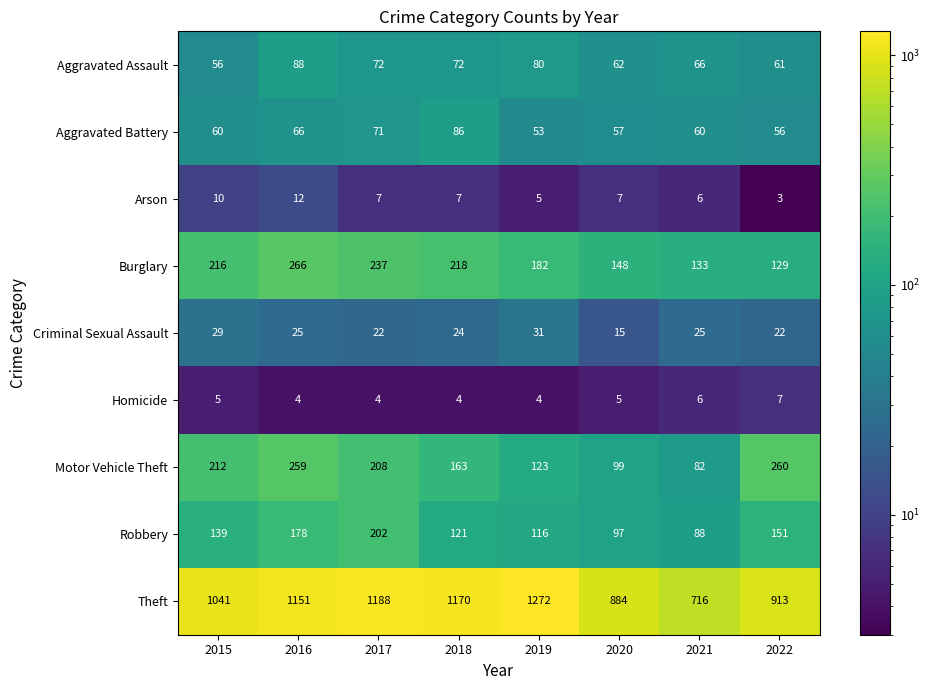

Between 2015 and 2017, which series saw the biggest shift?

Theft